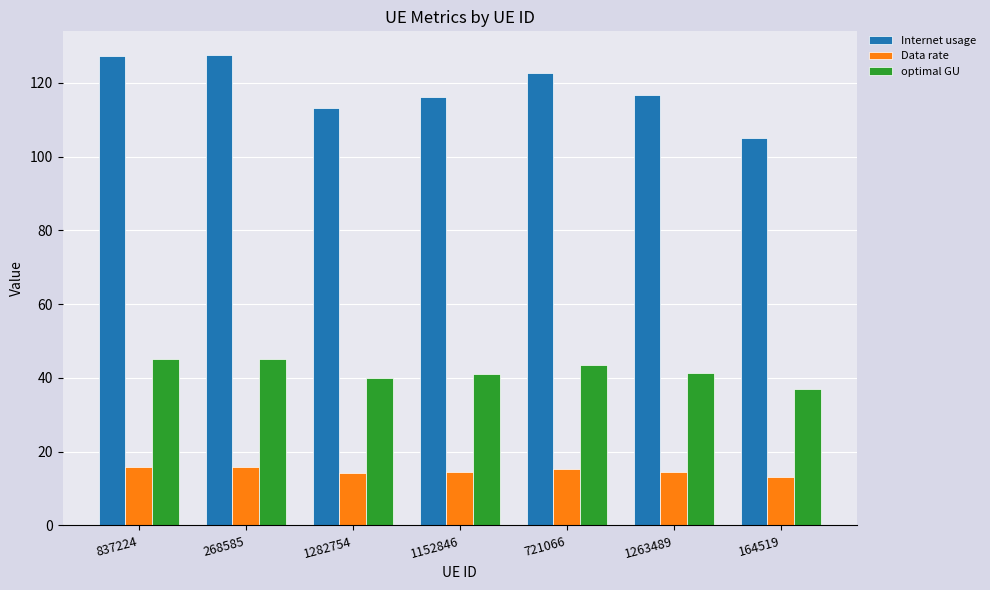

What is the label of the 6th bar from the right?

268585